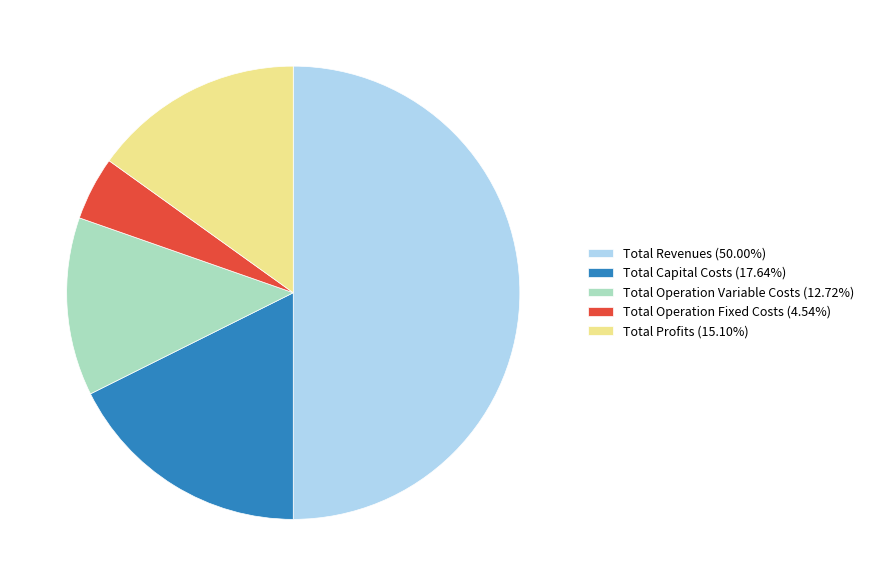

What is the ratio of the value at Total Revenues (50.00%) to the value at Total Capital Costs (17.64%)?

2.8